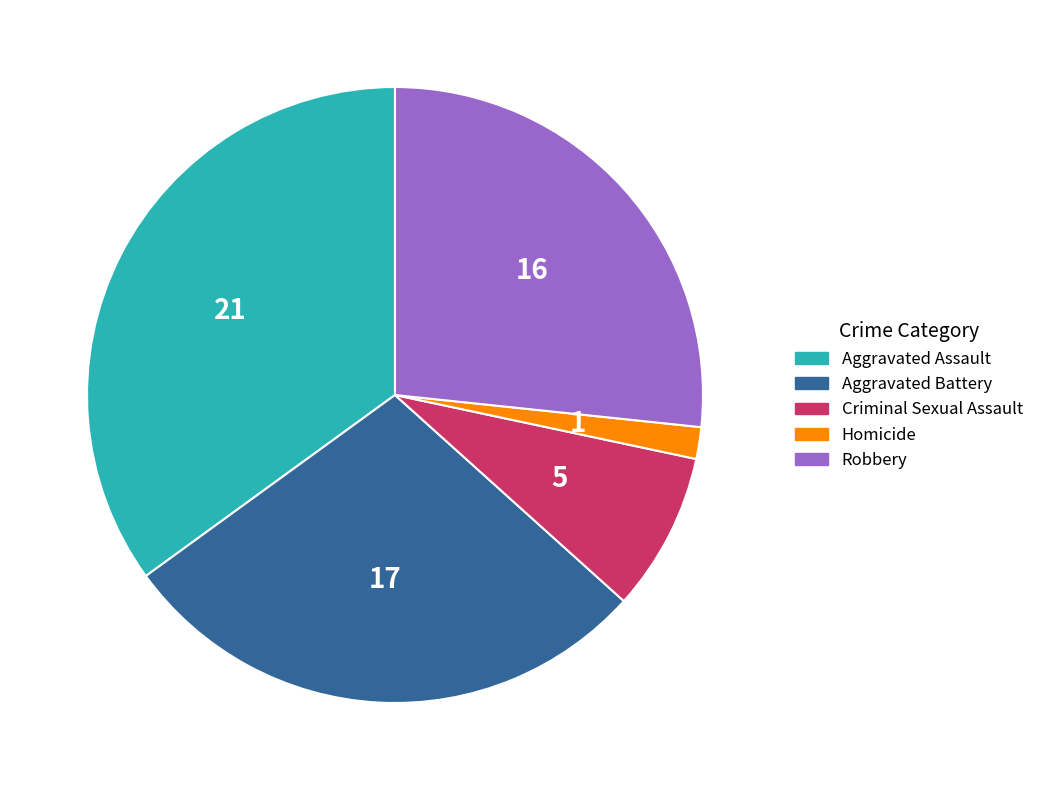

What is the smallest slice in the pie chart?

Homicide